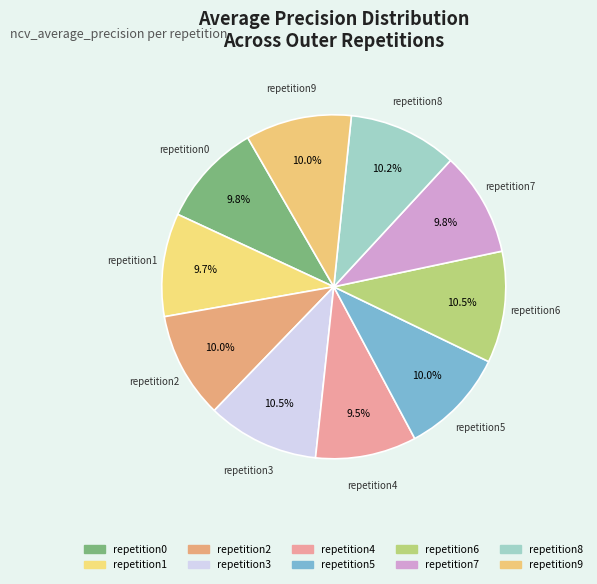

To the nearest percent, what is the difference between the largest and smallest slice percentages?

1%